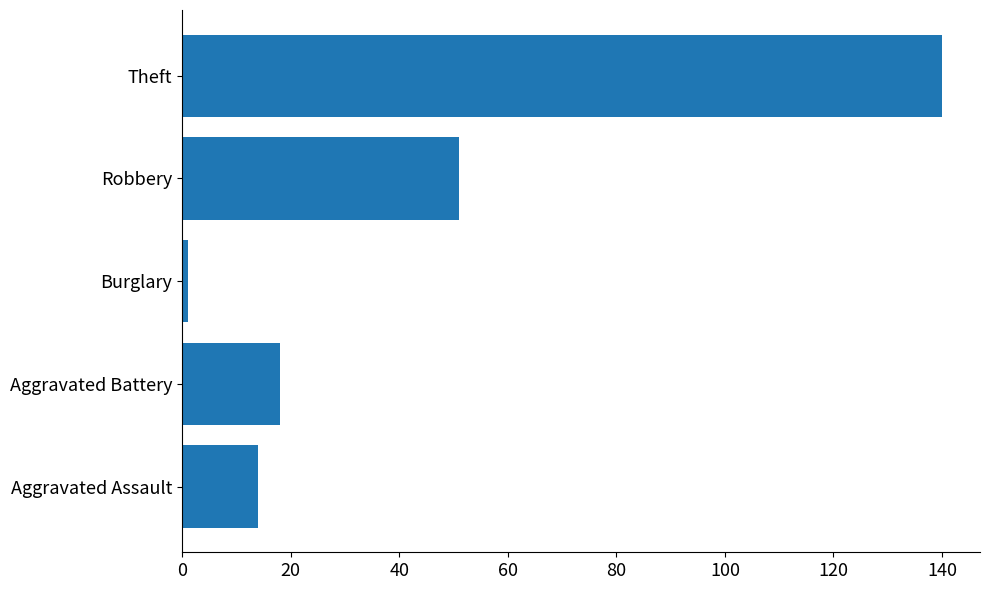

At which label is the value closest to 70?

Robbery